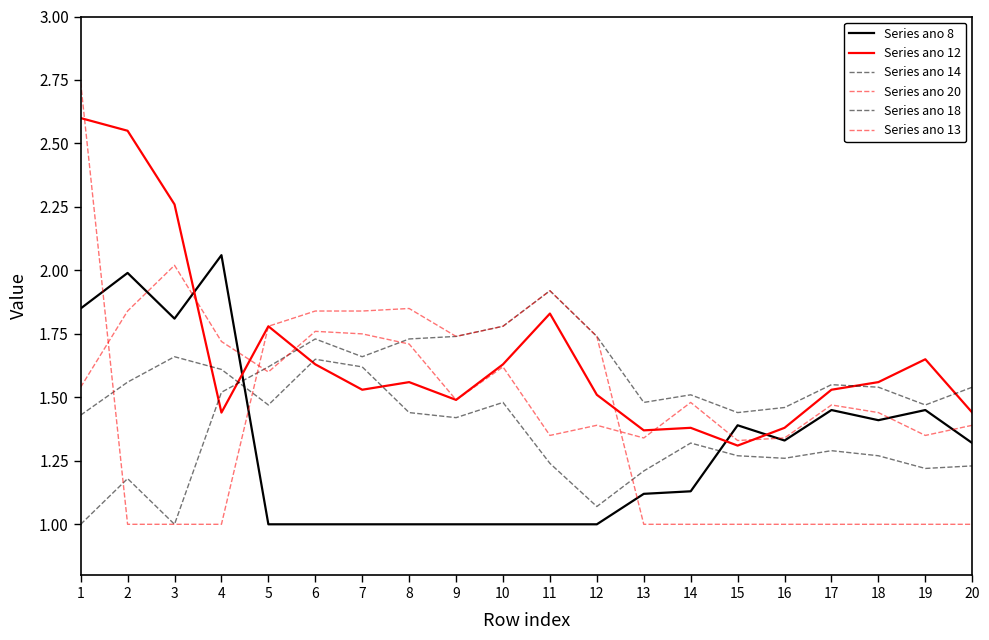

What value does the Series ano 8 series have at 8?

1.0